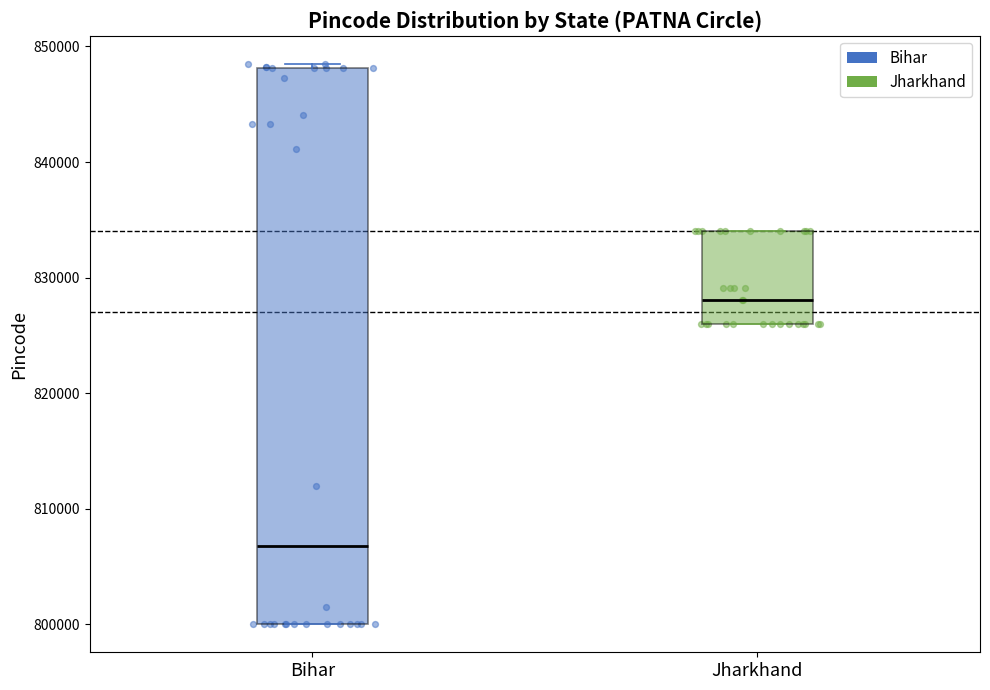

Comparing the boxes themselves (not the whiskers), which one is the tallest?

Bihar